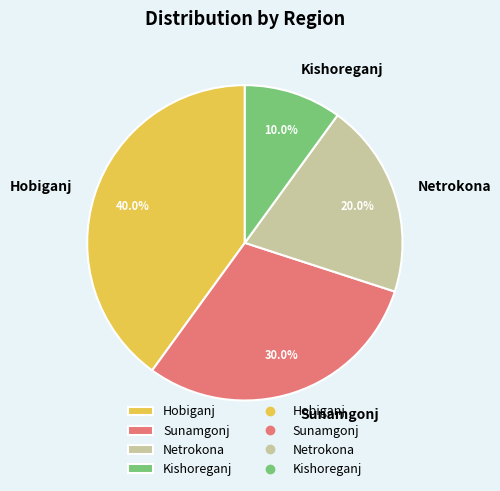

To the nearest percent, what is the difference between the Hobiganj and Sunamgonj slice percentages?

10%